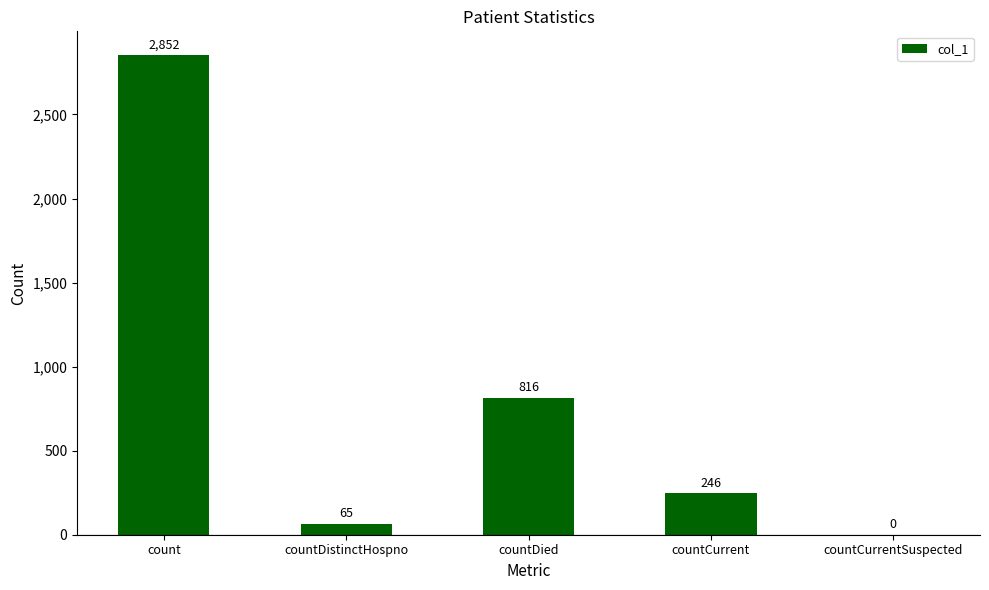

Reading left to right, list all the values displayed in this chart.

count=2852	countDistinctHospno=65	countDied=816	countCurrent=246	countCurrentSuspected=0